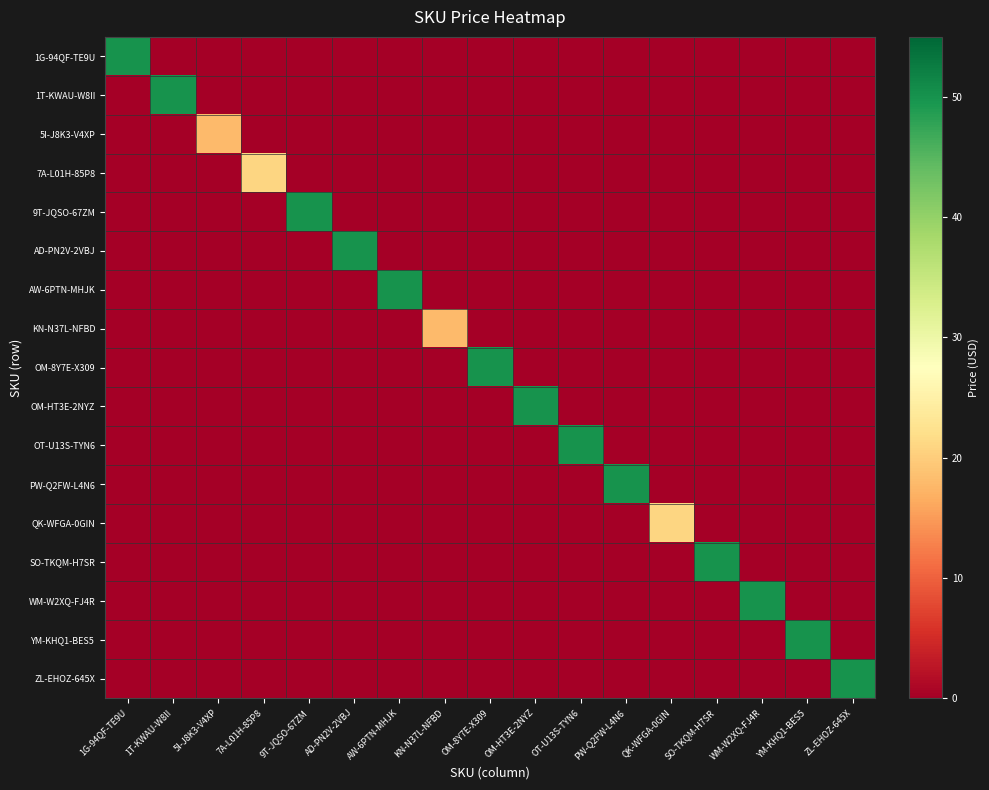

Reading right to left, extract all data points from this chart.

1G-94QF-TE9U: ZL-EHOZ-645X=0.0	YM-KHQ1-BES5=0.0	WM-W2XQ-FJ4R=0.0	SO-TKQM-H7SR=0.0	QK-WFGA-0GIN=0.0	PW-Q2FW-L4N6=0.0	OT-U13S-TYN6=0.0	OM-HT3E-2NYZ=0.0	OM-8Y7E-X309=0.0	KN-N37L-NFBD=0.0	AW-6PTN-MHJK=0.0	AD-PN2V-2VBJ=0.0	9T-JQSO-67ZM=0.0	7A-L01H-85P8=0.0	5I-J8K3-V4XP=0.0	1T-KWAU-W8II=0.0	1G-94QF-TE9U=50.0
1T-KWAU-W8II: ZL-EHOZ-645X=0.0	YM-KHQ1-BES5=0.0	WM-W2XQ-FJ4R=0.0	SO-TKQM-H7SR=0.0	QK-WFGA-0GIN=0.0	PW-Q2FW-L4N6=0.0	OT-U13S-TYN6=0.0	OM-HT3E-2NYZ=0.0	OM-8Y7E-X309=0.0	KN-N37L-NFBD=0.0	AW-6PTN-MHJK=0.0	AD-PN2V-2VBJ=0.0	9T-JQSO-67ZM=0.0	7A-L01H-85P8=0.0	5I-J8K3-V4XP=0.0	1T-KWAU-W8II=50.0	1G-94QF-TE9U=0.0
5I-J8K3-V4XP: ZL-EHOZ-645X=0.0	YM-KHQ1-BES5=0.0	WM-W2XQ-FJ4R=0.0	SO-TKQM-H7SR=0.0	QK-WFGA-0GIN=0.0	PW-Q2FW-L4N6=0.0	OT-U13S-TYN6=0.0	OM-HT3E-2NYZ=0.0	OM-8Y7E-X309=0.0	KN-N37L-NFBD=0.0	AW-6PTN-MHJK=0.0	AD-PN2V-2VBJ=0.0	9T-JQSO-67ZM=0.0	7A-L01H-85P8=0.0	5I-J8K3-V4XP=17.9	1T-KWAU-W8II=0.0	1G-94QF-TE9U=0.0
7A-L01H-85P8: ZL-EHOZ-645X=0.0	YM-KHQ1-BES5=0.0	WM-W2XQ-FJ4R=0.0	SO-TKQM-H7SR=0.0	QK-WFGA-0GIN=0.0	PW-Q2FW-L4N6=0.0	OT-U13S-TYN6=0.0	OM-HT3E-2NYZ=0.0	OM-8Y7E-X309=0.0	KN-N37L-NFBD=0.0	AW-6PTN-MHJK=0.0	AD-PN2V-2VBJ=0.0	9T-JQSO-67ZM=0.0	7A-L01H-85P8=20.9	5I-J8K3-V4XP=0.0	1T-KWAU-W8II=0.0	1G-94QF-TE9U=0.0
9T-JQSO-67ZM: ZL-EHOZ-645X=0.0	YM-KHQ1-BES5=0.0	WM-W2XQ-FJ4R=0.0	SO-TKQM-H7SR=0.0	QK-WFGA-0GIN=0.0	PW-Q2FW-L4N6=0.0	OT-U13S-TYN6=0.0	OM-HT3E-2NYZ=0.0	OM-8Y7E-X309=0.0	KN-N37L-NFBD=0.0	AW-6PTN-MHJK=0.0	AD-PN2V-2VBJ=0.0	9T-JQSO-67ZM=50.0	7A-L01H-85P8=0.0	5I-J8K3-V4XP=0.0	1T-KWAU-W8II=0.0	1G-94QF-TE9U=0.0
AD-PN2V-2VBJ: ZL-EHOZ-645X=0.0	YM-KHQ1-BES5=0.0	WM-W2XQ-FJ4R=0.0	SO-TKQM-H7SR=0.0	QK-WFGA-0GIN=0.0	PW-Q2FW-L4N6=0.0	OT-U13S-TYN6=0.0	OM-HT3E-2NYZ=0.0	OM-8Y7E-X309=0.0	KN-N37L-NFBD=0.0	AW-6PTN-MHJK=0.0	AD-PN2V-2VBJ=50.0	9T-JQSO-67ZM=0.0	7A-L01H-85P8=0.0	5I-J8K3-V4XP=0.0	1T-KWAU-W8II=0.0	1G-94QF-TE9U=0.0
AW-6PTN-MHJK: ZL-EHOZ-645X=0.0	YM-KHQ1-BES5=0.0	WM-W2XQ-FJ4R=0.0	SO-TKQM-H7SR=0.0	QK-WFGA-0GIN=0.0	PW-Q2FW-L4N6=0.0	OT-U13S-TYN6=0.0	OM-HT3E-2NYZ=0.0	OM-8Y7E-X309=0.0	KN-N37L-NFBD=0.0	AW-6PTN-MHJK=50.0	AD-PN2V-2VBJ=0.0	9T-JQSO-67ZM=0.0	7A-L01H-85P8=0.0	5I-J8K3-V4XP=0.0	1T-KWAU-W8II=0.0	1G-94QF-TE9U=0.0
KN-N37L-NFBD: ZL-EHOZ-645X=0.0	YM-KHQ1-BES5=0.0	WM-W2XQ-FJ4R=0.0	SO-TKQM-H7SR=0.0	QK-WFGA-0GIN=0.0	PW-Q2FW-L4N6=0.0	OT-U13S-TYN6=0.0	OM-HT3E-2NYZ=0.0	OM-8Y7E-X309=0.0	KN-N37L-NFBD=17.9	AW-6PTN-MHJK=0.0	AD-PN2V-2VBJ=0.0	9T-JQSO-67ZM=0.0	7A-L01H-85P8=0.0	5I-J8K3-V4XP=0.0	1T-KWAU-W8II=0.0	1G-94QF-TE9U=0.0
OM-8Y7E-X309: ZL-EHOZ-645X=0.0	YM-KHQ1-BES5=0.0	WM-W2XQ-FJ4R=0.0	SO-TKQM-H7SR=0.0	QK-WFGA-0GIN=0.0	PW-Q2FW-L4N6=0.0	OT-U13S-TYN6=0.0	OM-HT3E-2NYZ=0.0	OM-8Y7E-X309=50.0	KN-N37L-NFBD=0.0	AW-6PTN-MHJK=0.0	AD-PN2V-2VBJ=0.0	9T-JQSO-67ZM=0.0	7A-L01H-85P8=0.0	5I-J8K3-V4XP=0.0	1T-KWAU-W8II=0.0	1G-94QF-TE9U=0.0
OM-HT3E-2NYZ: ZL-EHOZ-645X=0.0	YM-KHQ1-BES5=0.0	WM-W2XQ-FJ4R=0.0	SO-TKQM-H7SR=0.0	QK-WFGA-0GIN=0.0	PW-Q2FW-L4N6=0.0	OT-U13S-TYN6=0.0	OM-HT3E-2NYZ=50.0	OM-8Y7E-X309=0.0	KN-N37L-NFBD=0.0	AW-6PTN-MHJK=0.0	AD-PN2V-2VBJ=0.0	9T-JQSO-67ZM=0.0	7A-L01H-85P8=0.0	5I-J8K3-V4XP=0.0	1T-KWAU-W8II=0.0	1G-94QF-TE9U=0.0
OT-U13S-TYN6: ZL-EHOZ-645X=0.0	YM-KHQ1-BES5=0.0	WM-W2XQ-FJ4R=0.0	SO-TKQM-H7SR=0.0	QK-WFGA-0GIN=0.0	PW-Q2FW-L4N6=0.0	OT-U13S-TYN6=50.0	OM-HT3E-2NYZ=0.0	OM-8Y7E-X309=0.0	KN-N37L-NFBD=0.0	AW-6PTN-MHJK=0.0	AD-PN2V-2VBJ=0.0	9T-JQSO-67ZM=0.0	7A-L01H-85P8=0.0	5I-J8K3-V4XP=0.0	1T-KWAU-W8II=0.0	1G-94QF-TE9U=0.0
PW-Q2FW-L4N6: ZL-EHOZ-645X=0.0	YM-KHQ1-BES5=0.0	WM-W2XQ-FJ4R=0.0	SO-TKQM-H7SR=0.0	QK-WFGA-0GIN=0.0	PW-Q2FW-L4N6=50.0	OT-U13S-TYN6=0.0	OM-HT3E-2NYZ=0.0	OM-8Y7E-X309=0.0	KN-N37L-NFBD=0.0	AW-6PTN-MHJK=0.0	AD-PN2V-2VBJ=0.0	9T-JQSO-67ZM=0.0	7A-L01H-85P8=0.0	5I-J8K3-V4XP=0.0	1T-KWAU-W8II=0.0	1G-94QF-TE9U=0.0
QK-WFGA-0GIN: ZL-EHOZ-645X=0.0	YM-KHQ1-BES5=0.0	WM-W2XQ-FJ4R=0.0	SO-TKQM-H7SR=0.0	QK-WFGA-0GIN=20.9	PW-Q2FW-L4N6=0.0	OT-U13S-TYN6=0.0	OM-HT3E-2NYZ=0.0	OM-8Y7E-X309=0.0	KN-N37L-NFBD=0.0	AW-6PTN-MHJK=0.0	AD-PN2V-2VBJ=0.0	9T-JQSO-67ZM=0.0	7A-L01H-85P8=0.0	5I-J8K3-V4XP=0.0	1T-KWAU-W8II=0.0	1G-94QF-TE9U=0.0
SO-TKQM-H7SR: ZL-EHOZ-645X=0.0	YM-KHQ1-BES5=0.0	WM-W2XQ-FJ4R=0.0	SO-TKQM-H7SR=50.0	QK-WFGA-0GIN=0.0	PW-Q2FW-L4N6=0.0	OT-U13S-TYN6=0.0	OM-HT3E-2NYZ=0.0	OM-8Y7E-X309=0.0	KN-N37L-NFBD=0.0	AW-6PTN-MHJK=0.0	AD-PN2V-2VBJ=0.0	9T-JQSO-67ZM=0.0	7A-L01H-85P8=0.0	5I-J8K3-V4XP=0.0	1T-KWAU-W8II=0.0	1G-94QF-TE9U=0.0
WM-W2XQ-FJ4R: ZL-EHOZ-645X=0.0	YM-KHQ1-BES5=0.0	WM-W2XQ-FJ4R=50.0	SO-TKQM-H7SR=0.0	QK-WFGA-0GIN=0.0	PW-Q2FW-L4N6=0.0	OT-U13S-TYN6=0.0	OM-HT3E-2NYZ=0.0	OM-8Y7E-X309=0.0	KN-N37L-NFBD=0.0	AW-6PTN-MHJK=0.0	AD-PN2V-2VBJ=0.0	9T-JQSO-67ZM=0.0	7A-L01H-85P8=0.0	5I-J8K3-V4XP=0.0	1T-KWAU-W8II=0.0	1G-94QF-TE9U=0.0
YM-KHQ1-BES5: ZL-EHOZ-645X=0.0	YM-KHQ1-BES5=50.0	WM-W2XQ-FJ4R=0.0	SO-TKQM-H7SR=0.0	QK-WFGA-0GIN=0.0	PW-Q2FW-L4N6=0.0	OT-U13S-TYN6=0.0	OM-HT3E-2NYZ=0.0	OM-8Y7E-X309=0.0	KN-N37L-NFBD=0.0	AW-6PTN-MHJK=0.0	AD-PN2V-2VBJ=0.0	9T-JQSO-67ZM=0.0	7A-L01H-85P8=0.0	5I-J8K3-V4XP=0.0	1T-KWAU-W8II=0.0	1G-94QF-TE9U=0.0
ZL-EHOZ-645X: ZL-EHOZ-645X=50.0	YM-KHQ1-BES5=0.0	WM-W2XQ-FJ4R=0.0	SO-TKQM-H7SR=0.0	QK-WFGA-0GIN=0.0	PW-Q2FW-L4N6=0.0	OT-U13S-TYN6=0.0	OM-HT3E-2NYZ=0.0	OM-8Y7E-X309=0.0	KN-N37L-NFBD=0.0	AW-6PTN-MHJK=0.0	AD-PN2V-2VBJ=0.0	9T-JQSO-67ZM=0.0	7A-L01H-85P8=0.0	5I-J8K3-V4XP=0.0	1T-KWAU-W8II=0.0	1G-94QF-TE9U=0.0